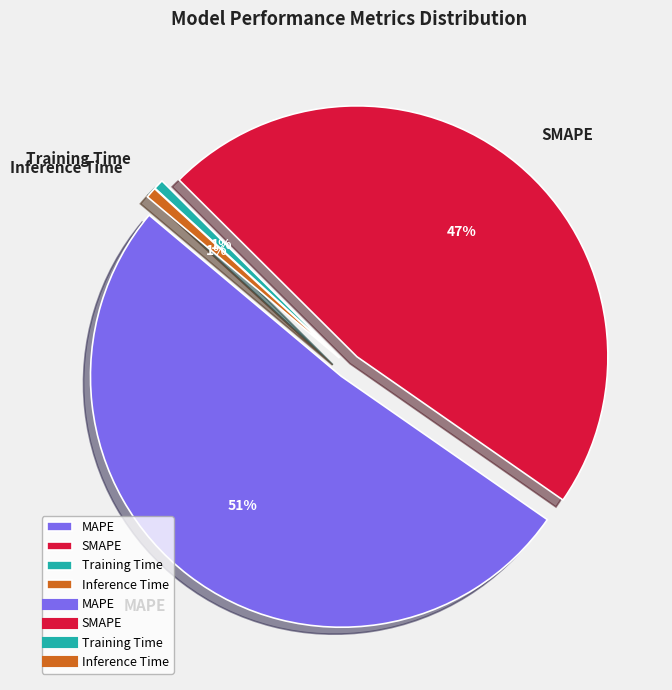

Which has a higher value, SMAPE or MAPE?

MAPE